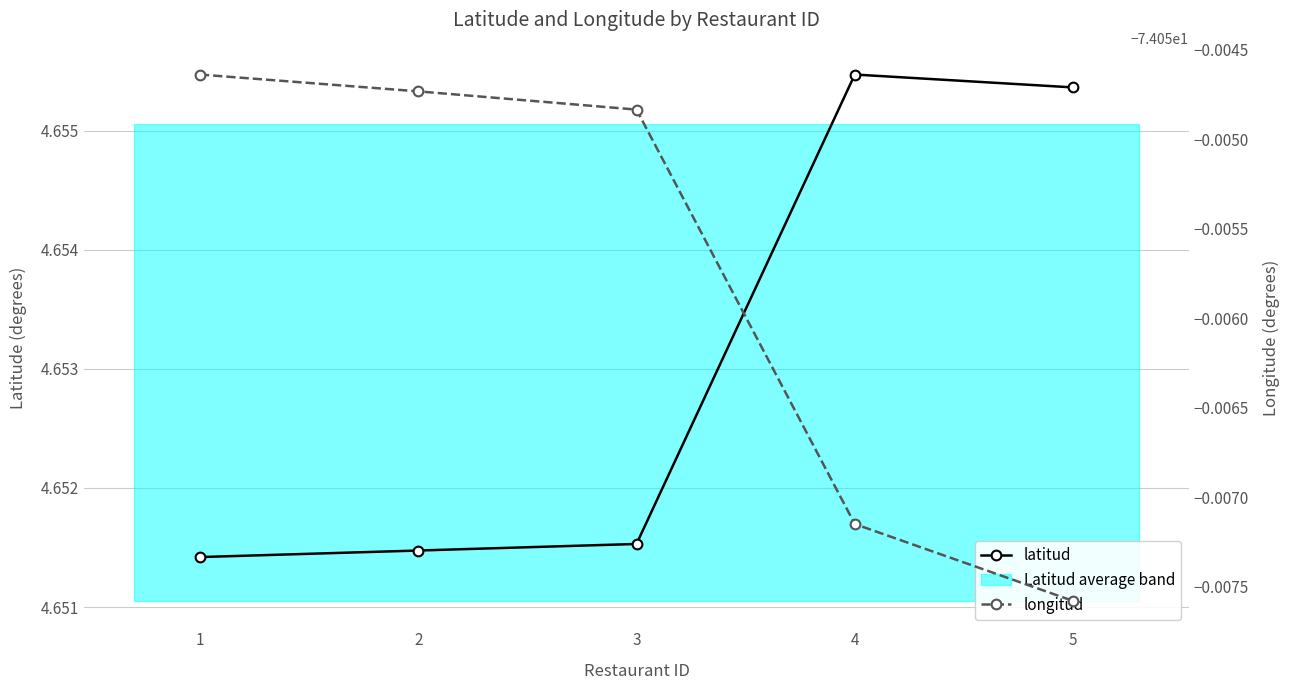

At how many categories does at least one series exceed -43?

5